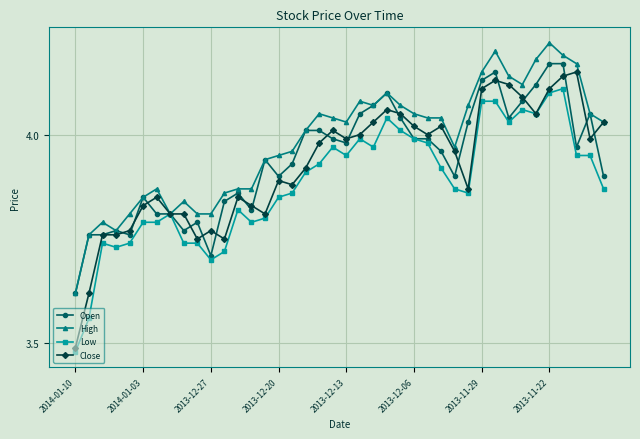

True or false: Open has more than 1 points higher than both neighbors.

True